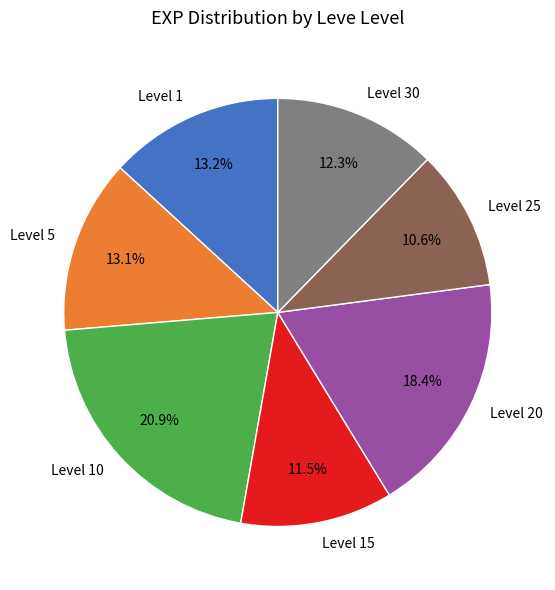

What is the largest slice in the pie chart?

Level 10